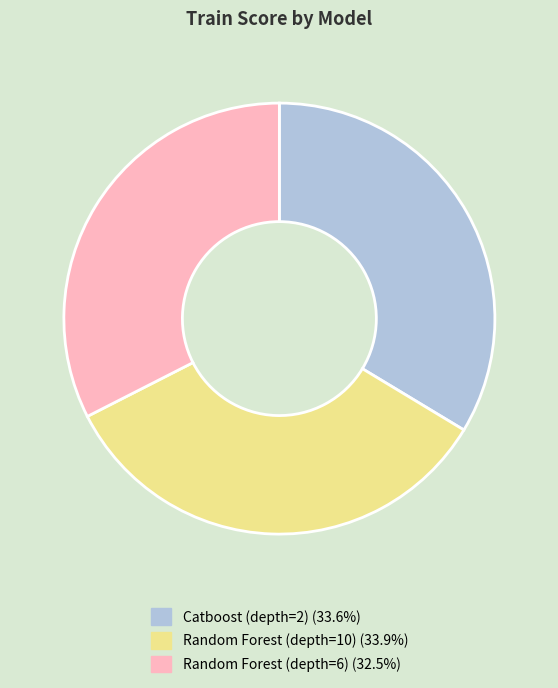

Is there a majority slice in this chart?

No